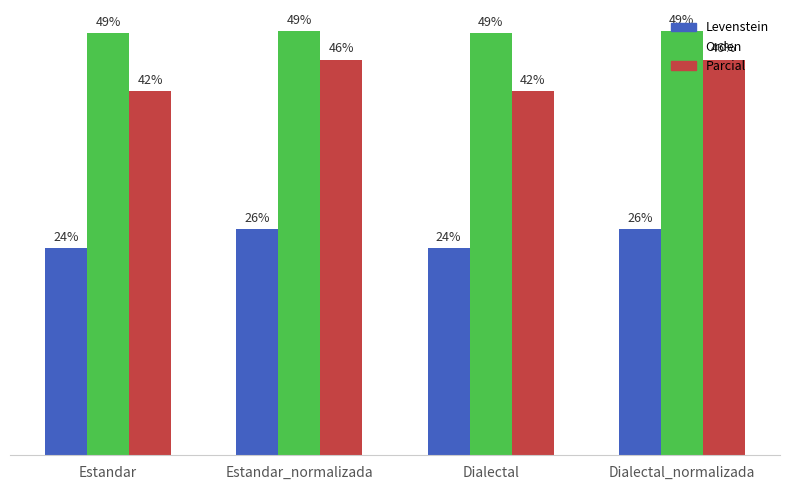

Are the bars horizontal?

No